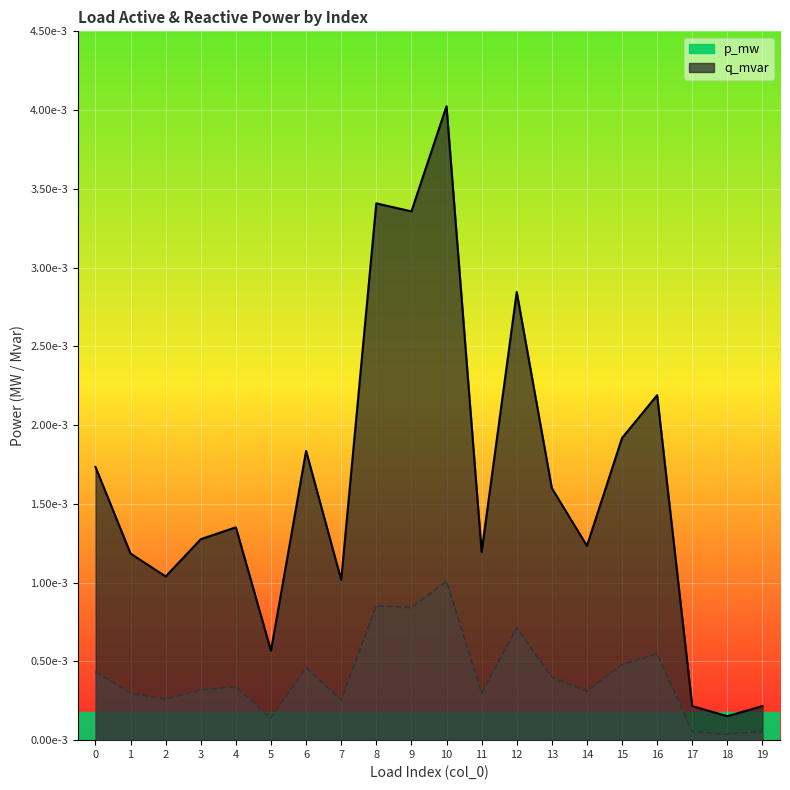

Is the value of p_mw at 12 greater than the value of q_mvar at 2?

Yes